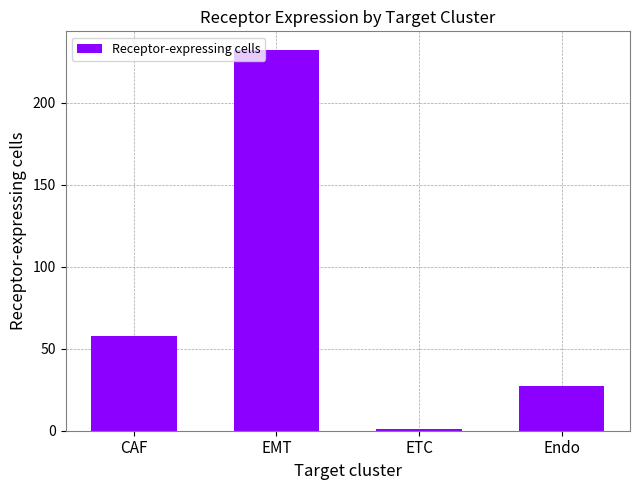

Where is the data nearest to the value 116?

CAF